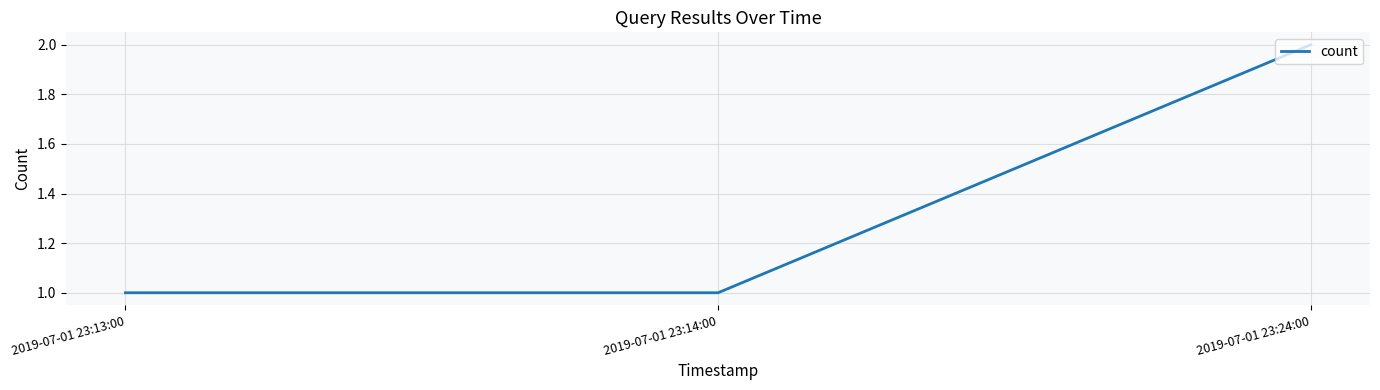

Between 2019-07-01 23:24:00 and 2019-07-01 23:14:00, which is larger?

2019-07-01 23:24:00